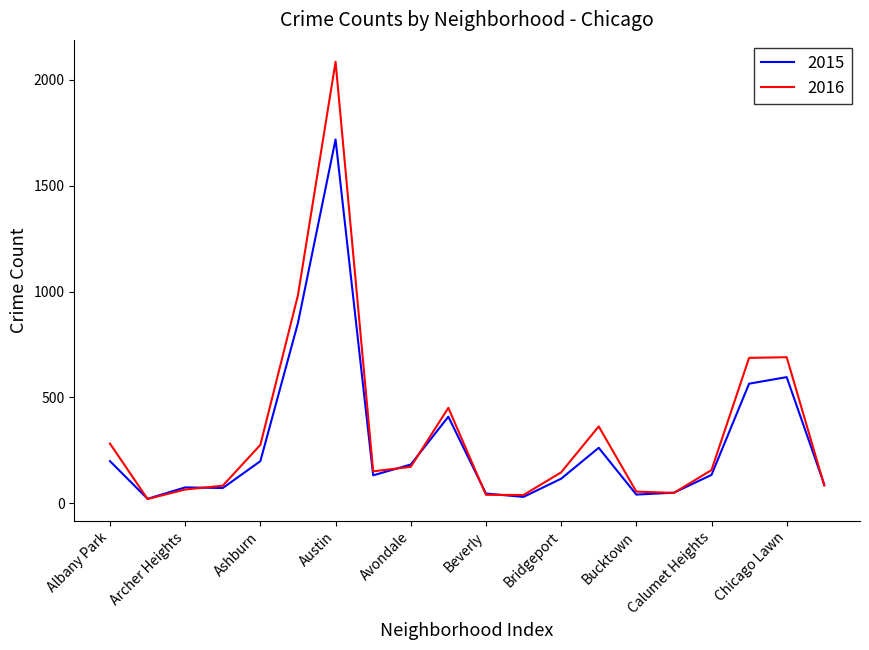

Rank the series by their maximum value, from lowest to highest.

2015, 2016